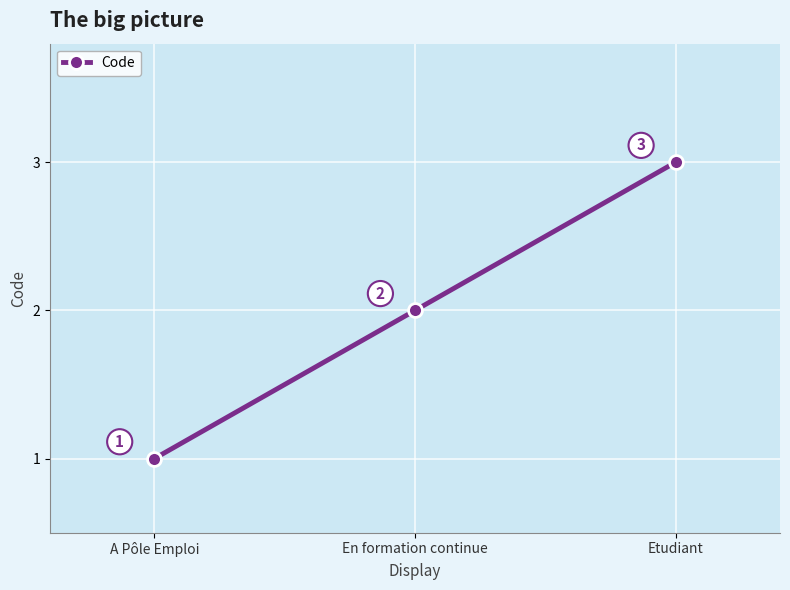

Reading right to left, list all the values displayed in this chart.

Etudiant=3	En formation continue=2	A Pôle Emploi=1